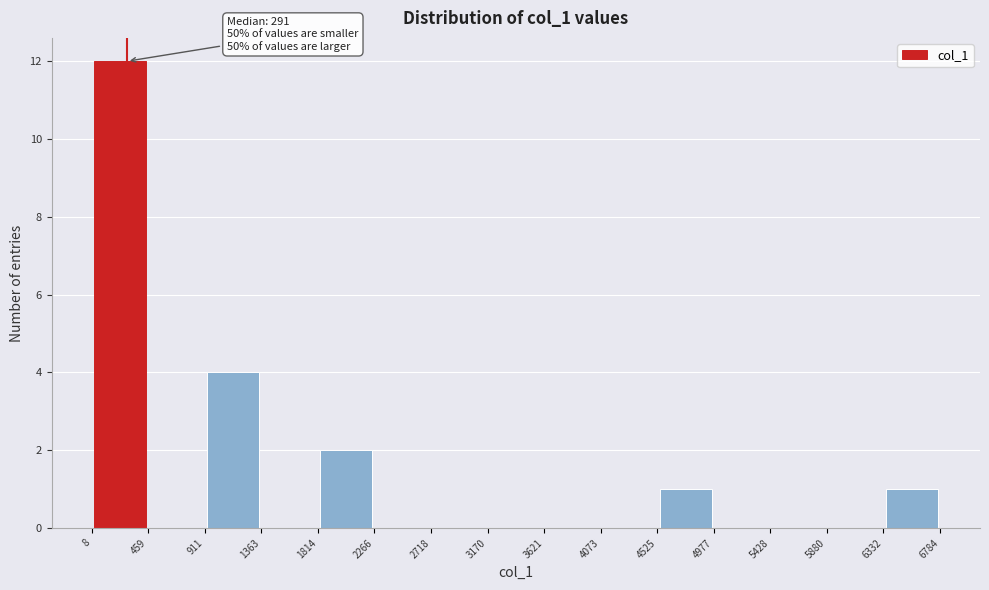

Over which range of the x-axis is the bar tallest?

8 to 459